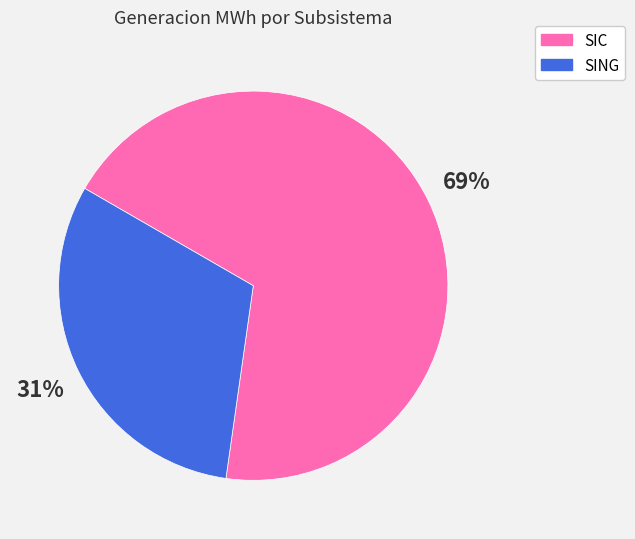

Which category has the biggest portion of the pie?

SIC